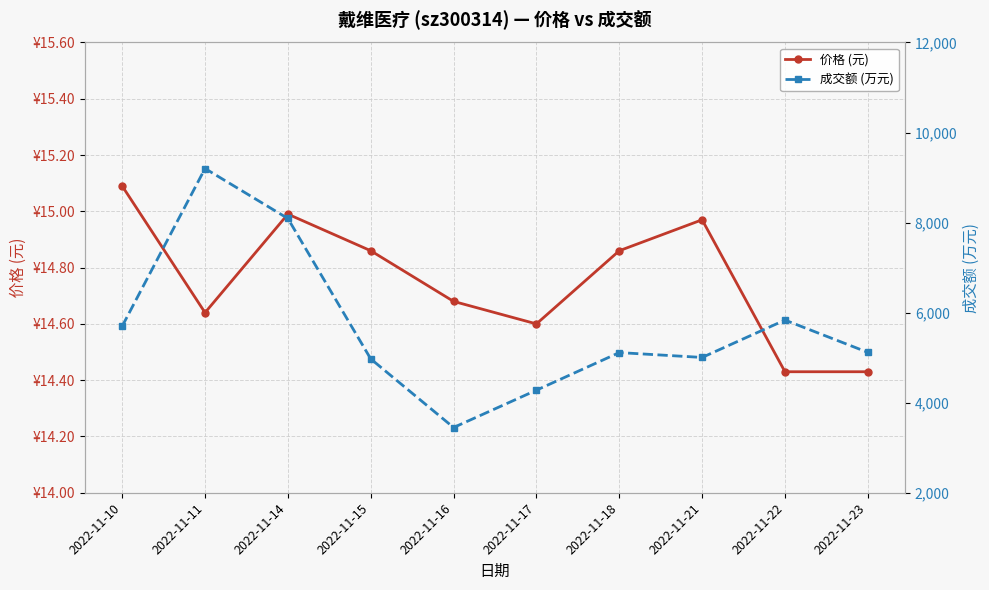

Reading left to right, transcribe all the data shown in this chart.

价格 (元): 2022-11-10=15.1	2022-11-11=14.6	2022-11-14=15.0	2022-11-15=14.9	2022-11-16=14.7	2022-11-17=14.6	2022-11-18=14.9	2022-11-21=15.0	2022-11-22=14.4	2022-11-23=14.4
成交额 (万元): 2022-11-10=5699.0	2022-11-11=9201.0	2022-11-14=8091.0	2022-11-15=4973.0	2022-11-16=3449.0	2022-11-17=4278.0	2022-11-18=5113.0	2022-11-21=5005.0	2022-11-22=5835.0	2022-11-23=5118.0